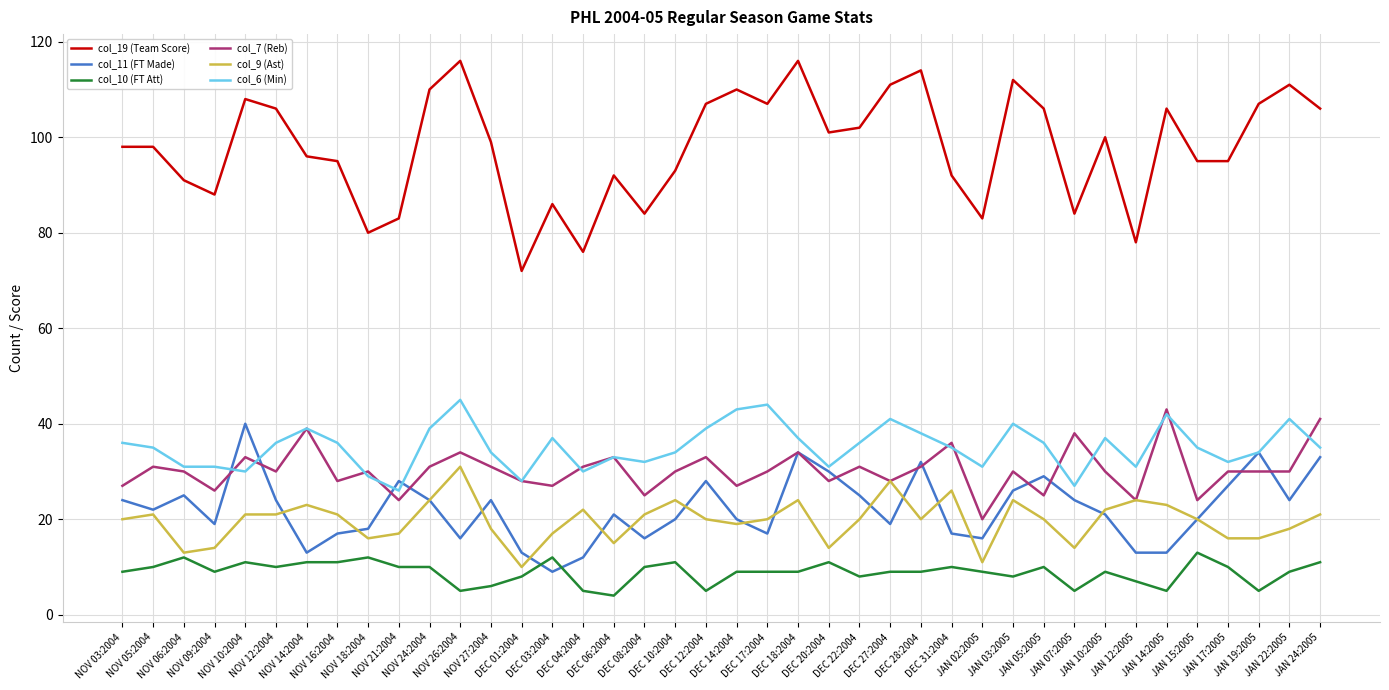

Which series has the largest range (max minus min)?

col_19 (Team Score)